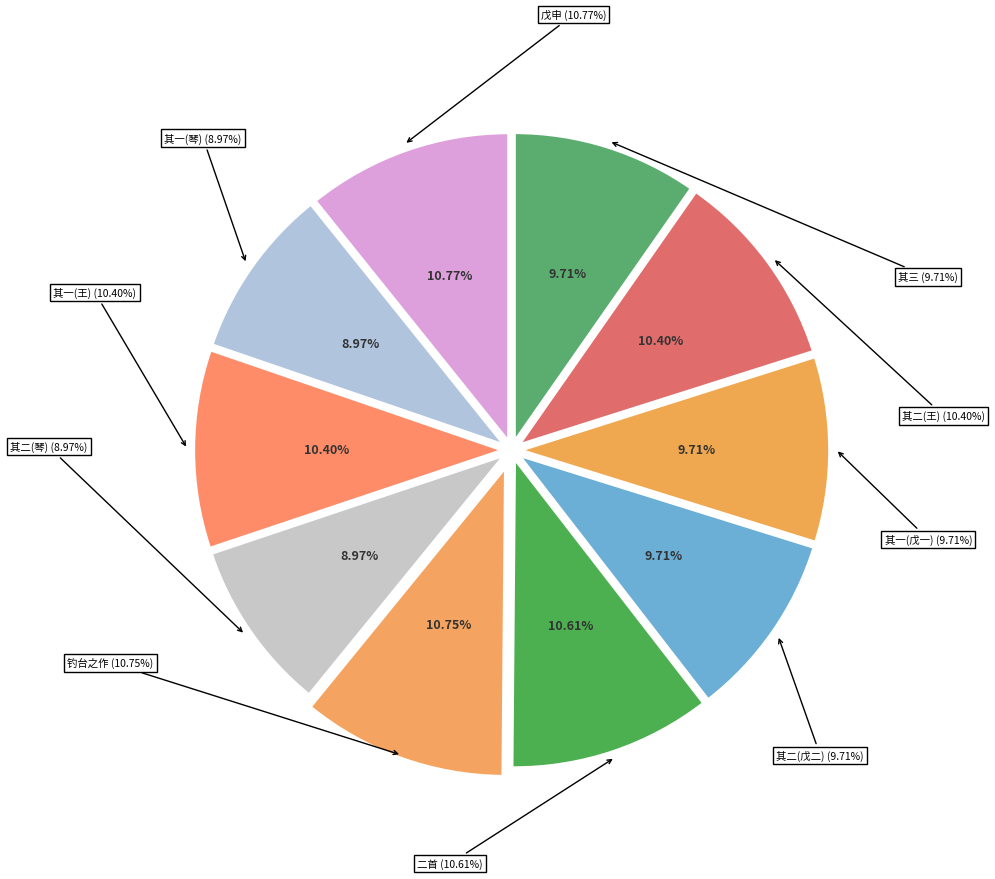

Approximately how many times larger is the value at 和王侍御自沁州见寄兼送还朝二首 其二 compared to 奉和琴冈黄大巡次韵石翁钓台之作因送还朝?

1.0